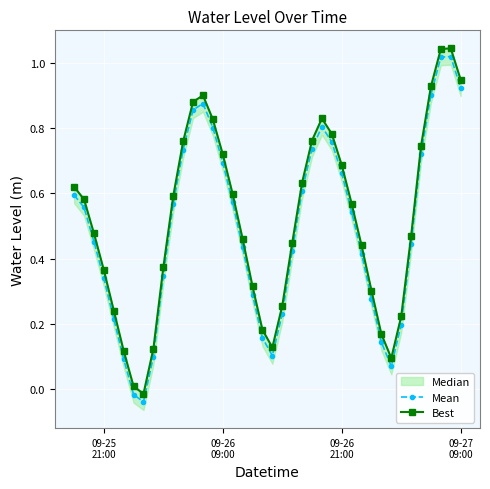

How many data points in Mean are less than 0?

2